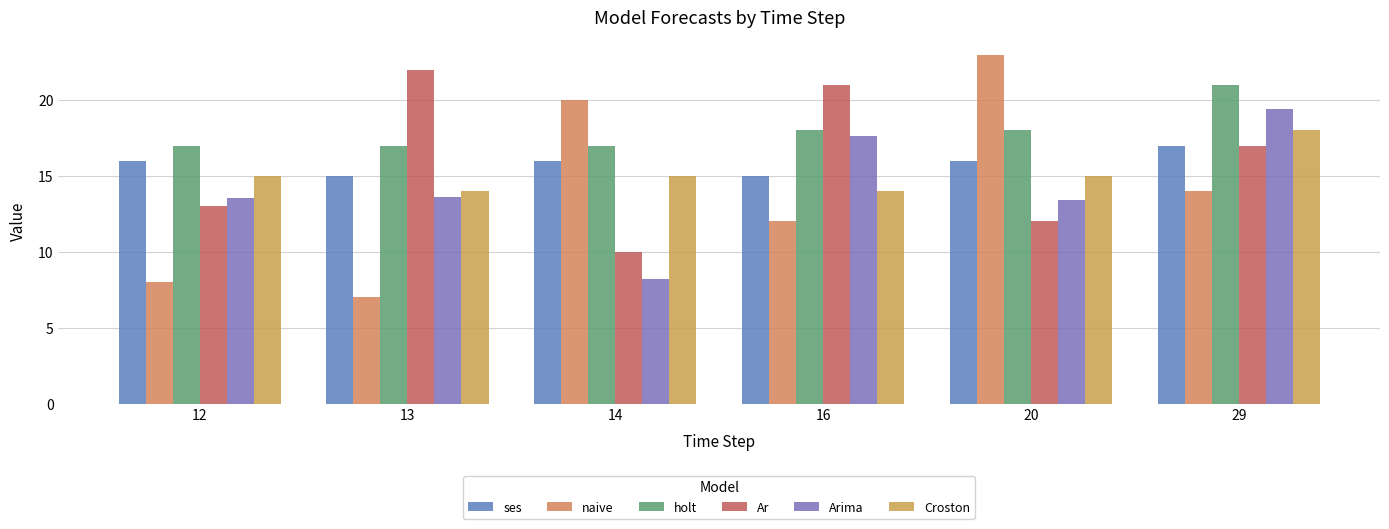

The value of holt at 16 is 32.2. True or false?

False